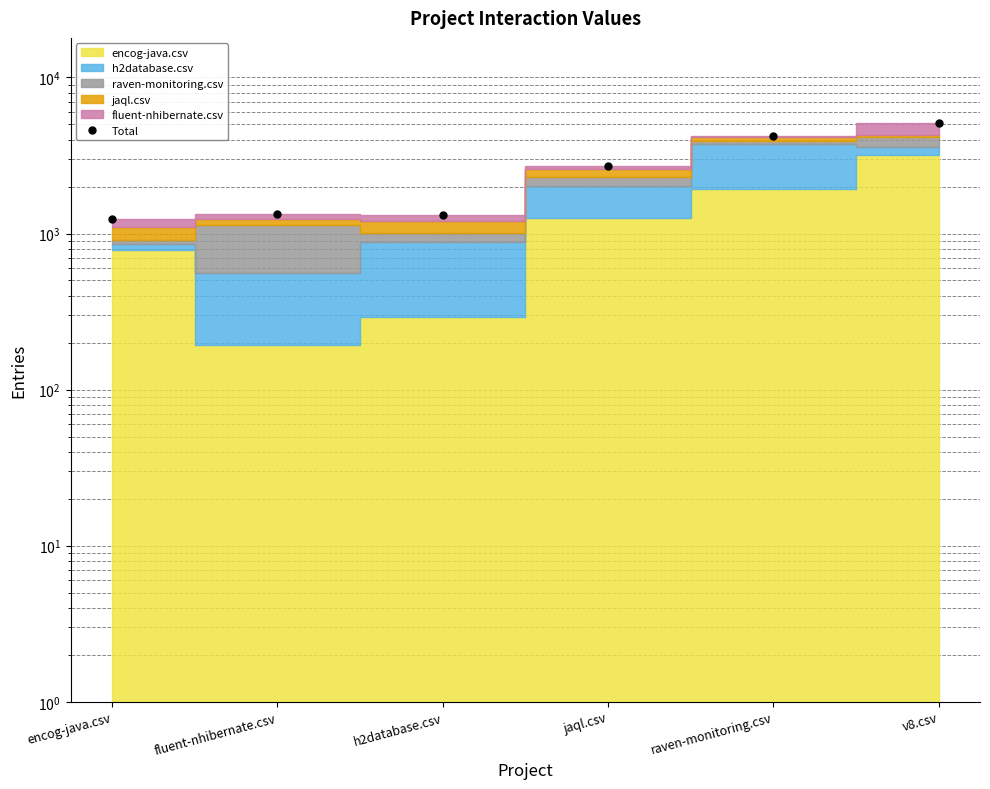

Reading right to left, what are all the values shown in this chart?

5069.5	4229.0	2697.5	1305.0	1333.0	1238.0